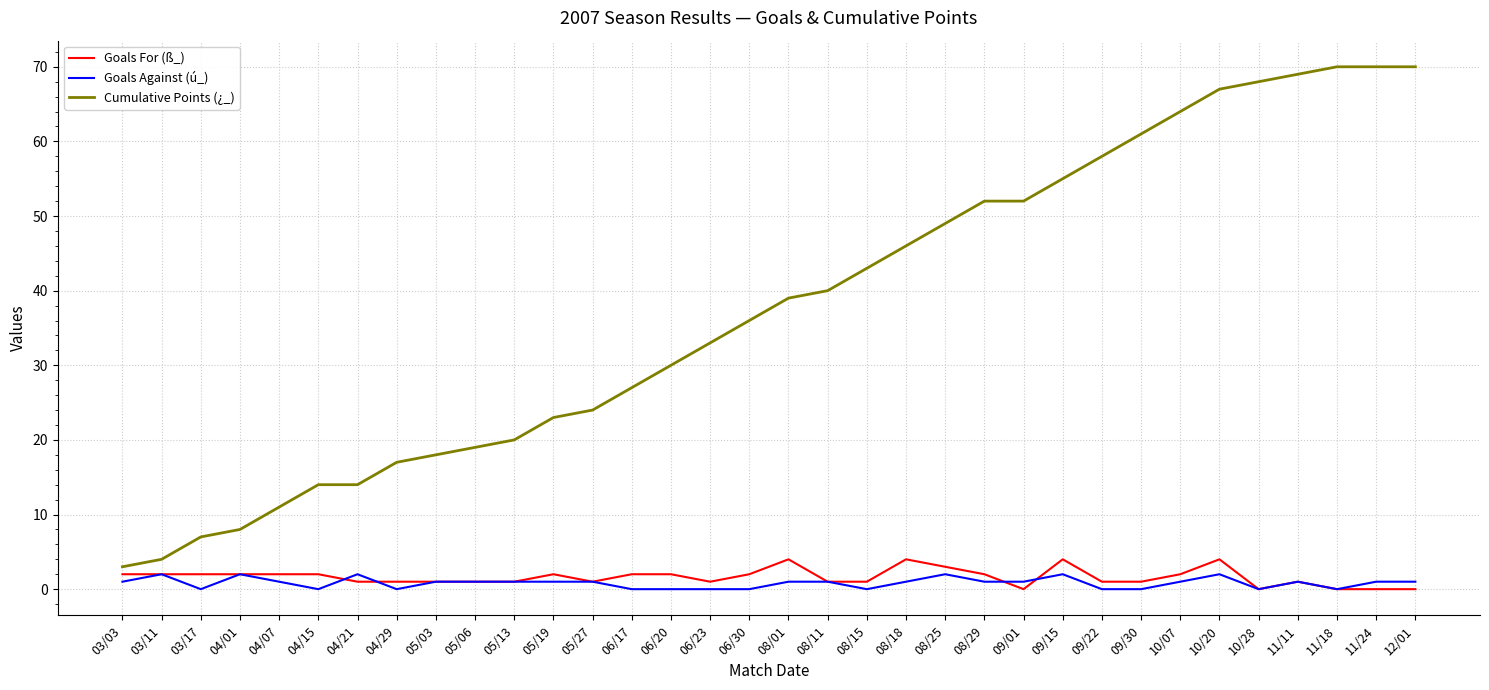

True or false: Goals Against (ú_) and Cumulative Points (¿_) cross at least once.

False